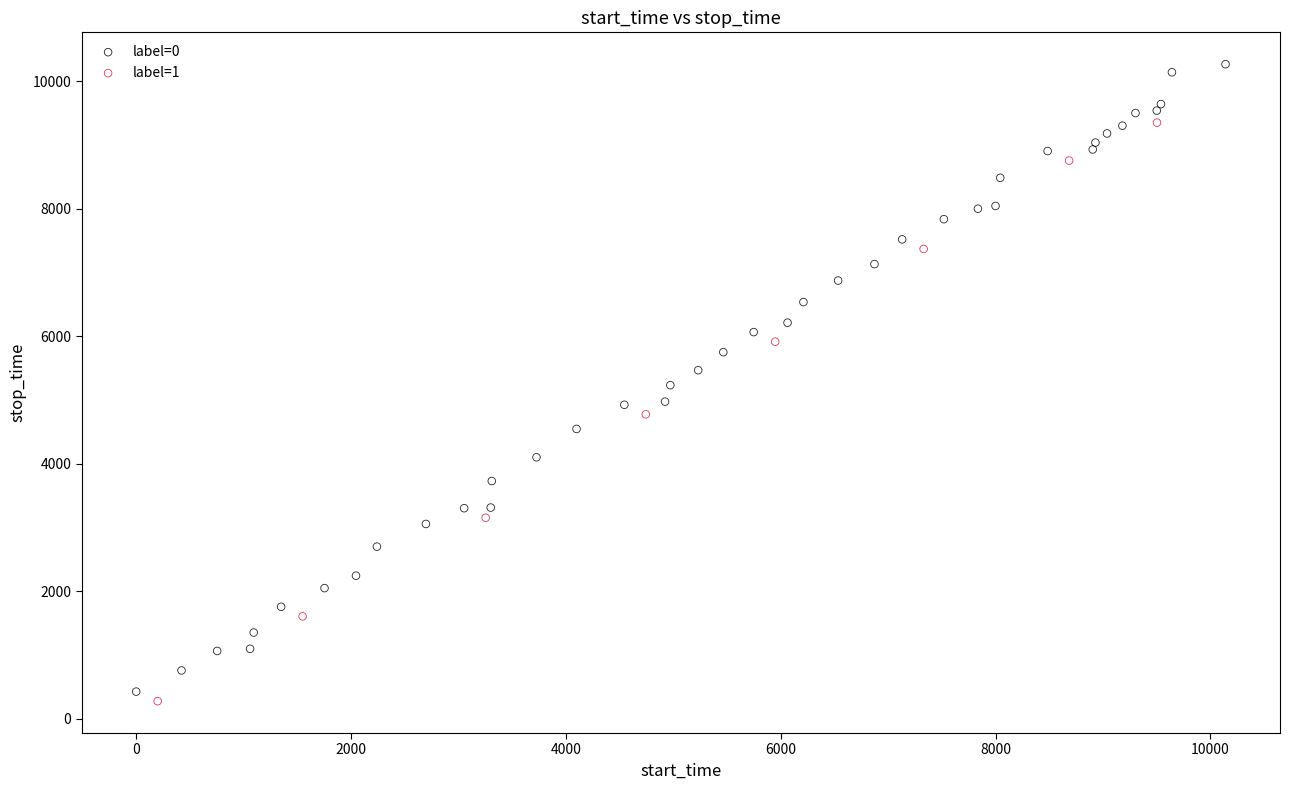

Which series contains the highest Y value?

label=0